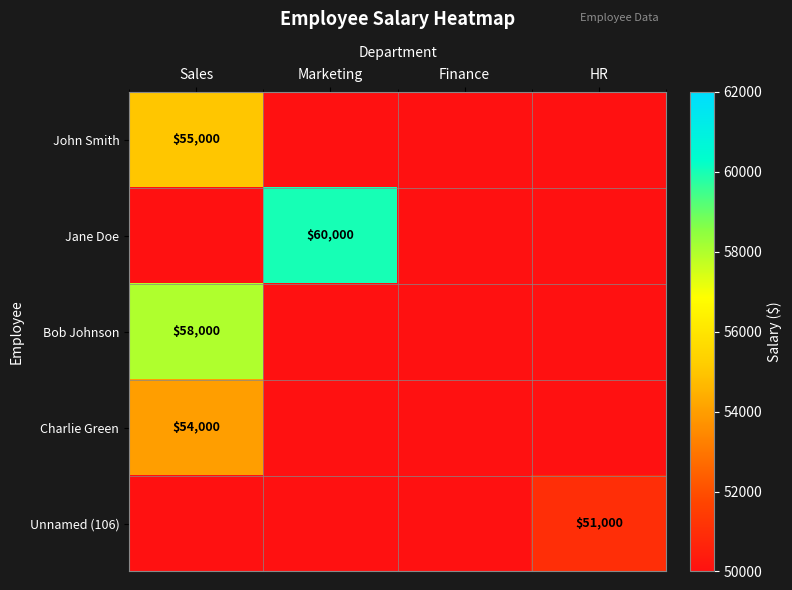

The value of Bob Johnson at Sales is 91081. True or false?

False